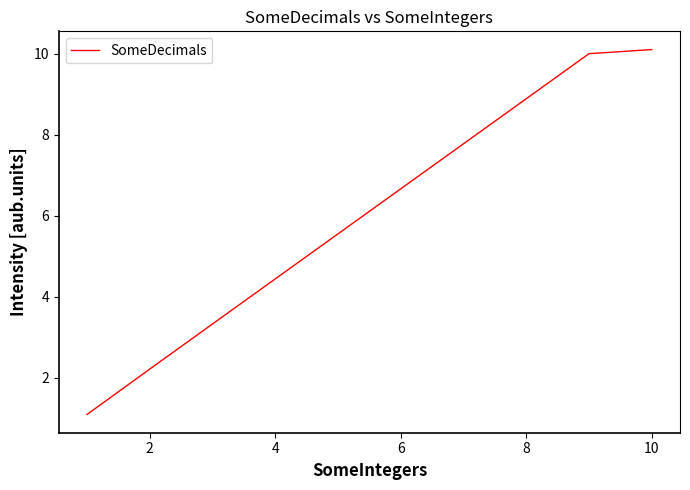

What is the minimum value shown in the chart?

1.1